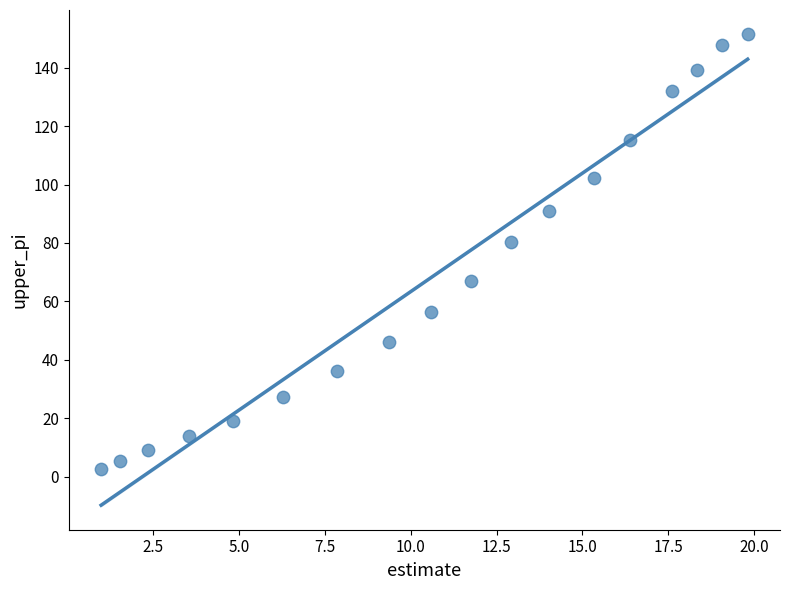

What is the range of Y values (max minus min)?

149.2